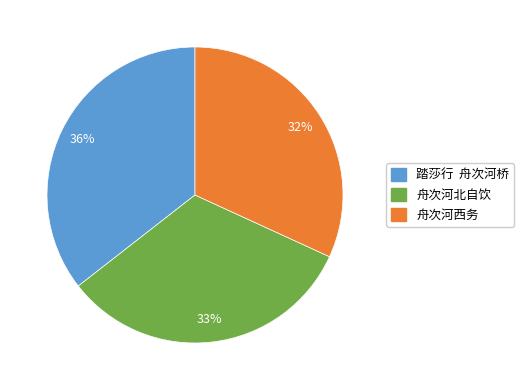

What is the ratio of the value at 舟次河西务 to the value at 舟次河北自饮?

1.0